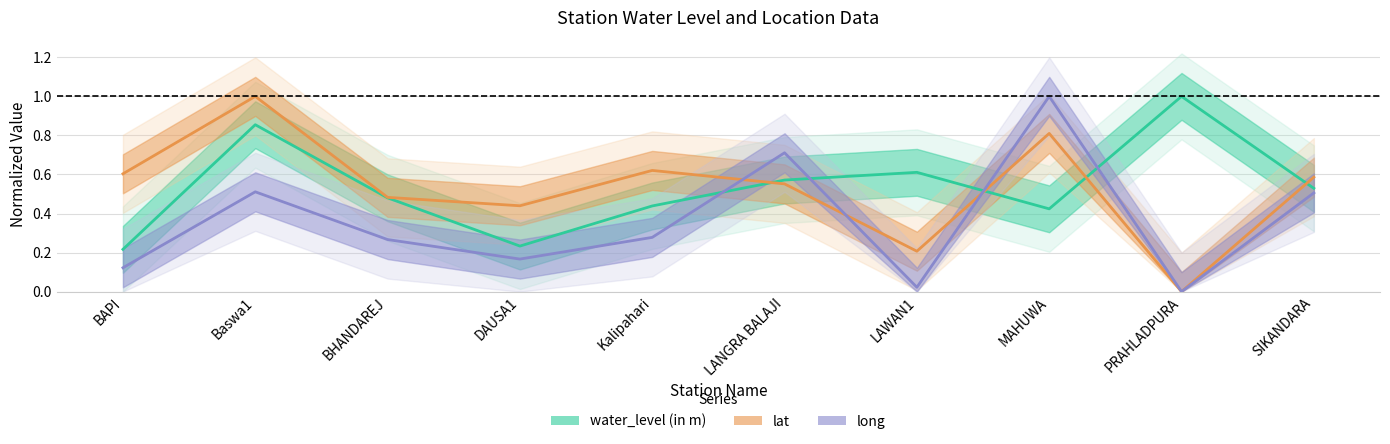

What is the greatest value displayed?

1.0